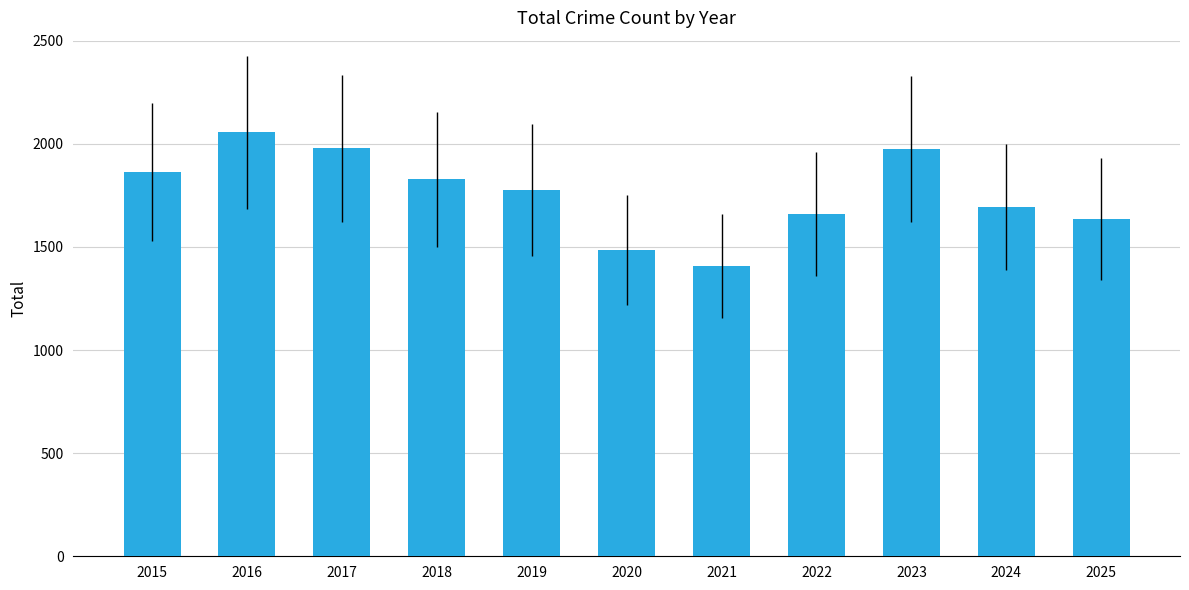

What is the average value?

1759